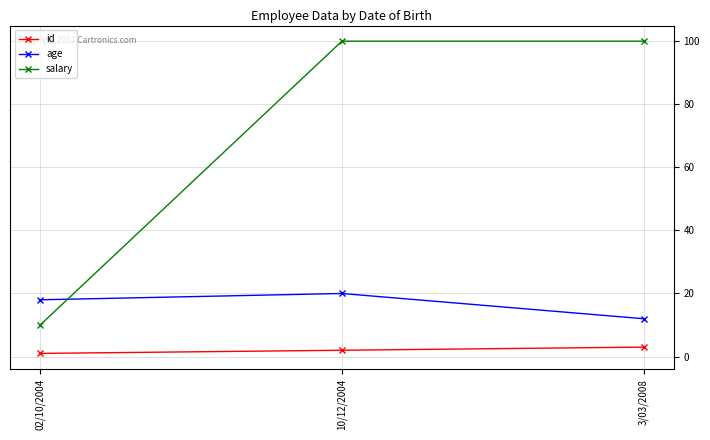

Count the number of data series in this chart.

3